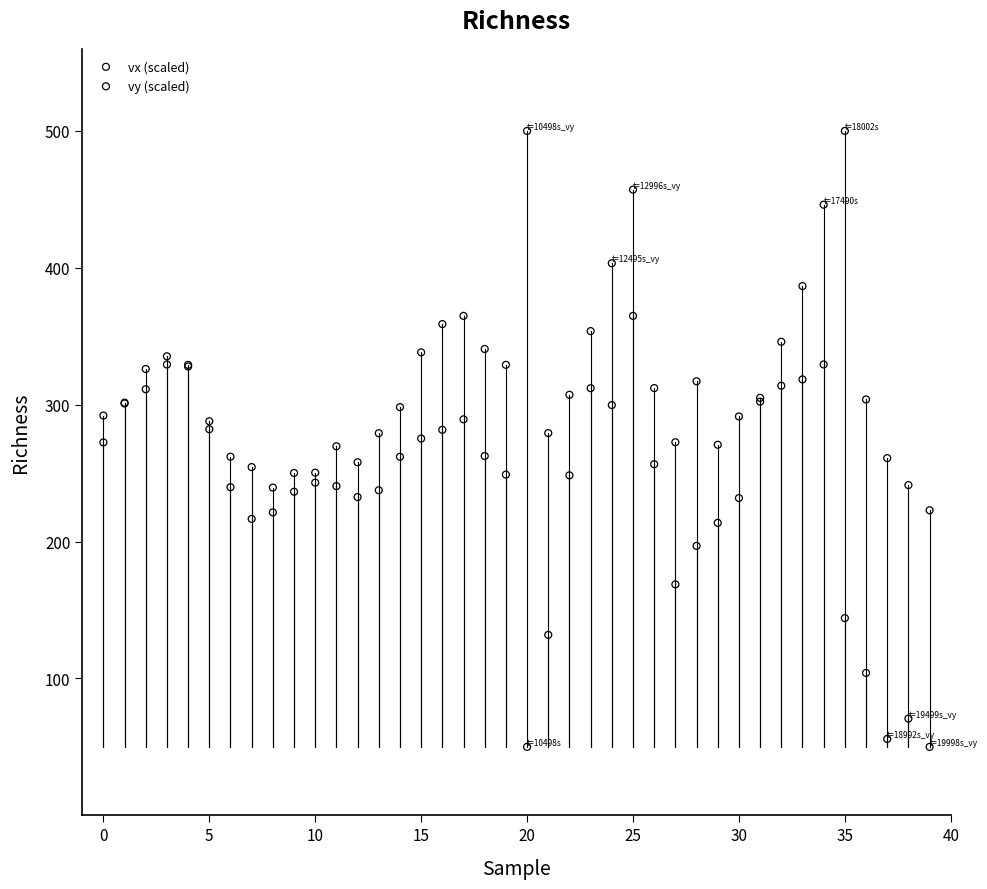

What are all the series names shown in the legend?

vx (scaled), vy (scaled)